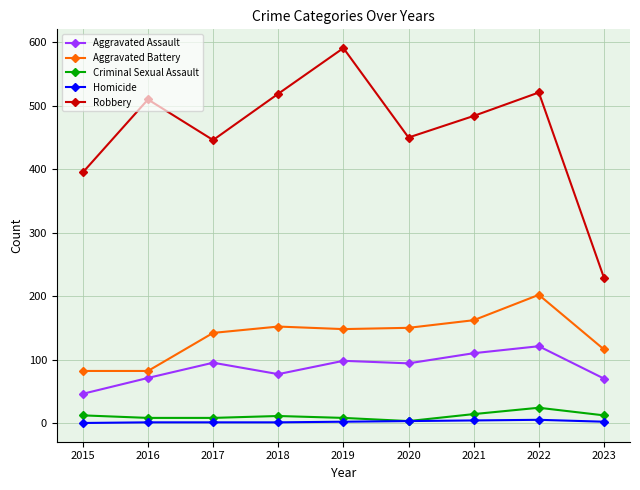

What is the total value across all series at 2023?

429